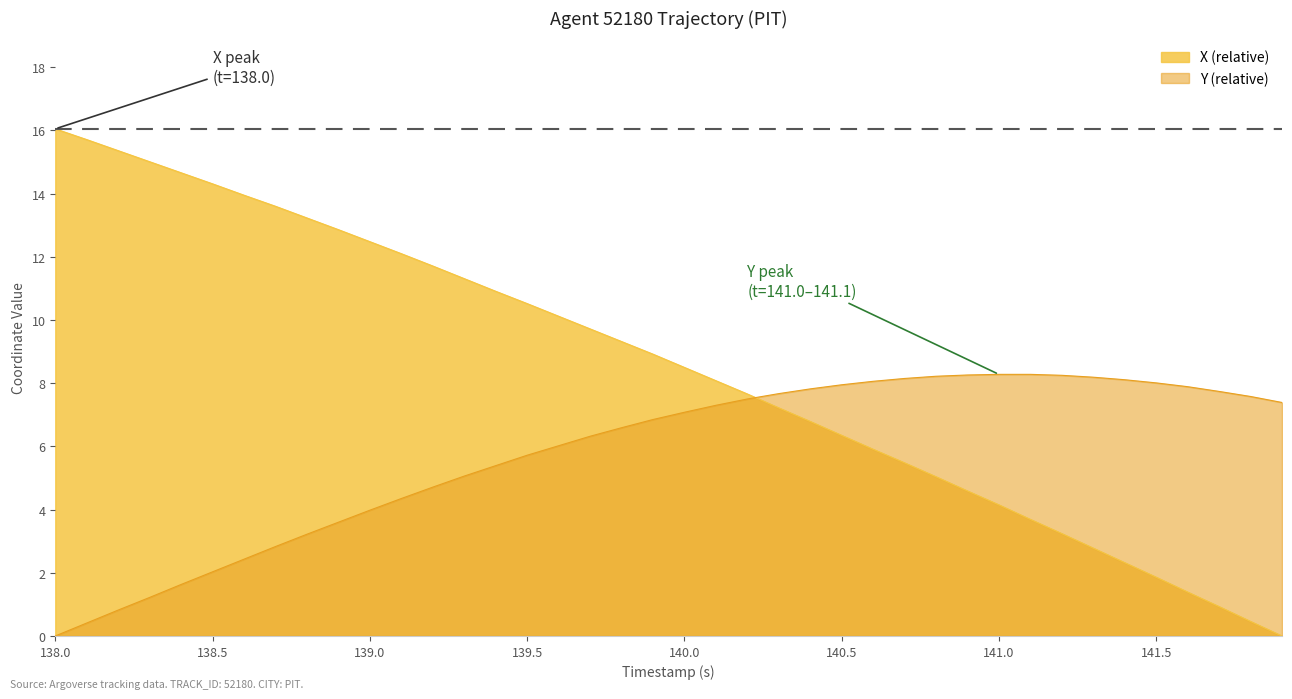

Which series has the largest range (max minus min)?

X (relative)